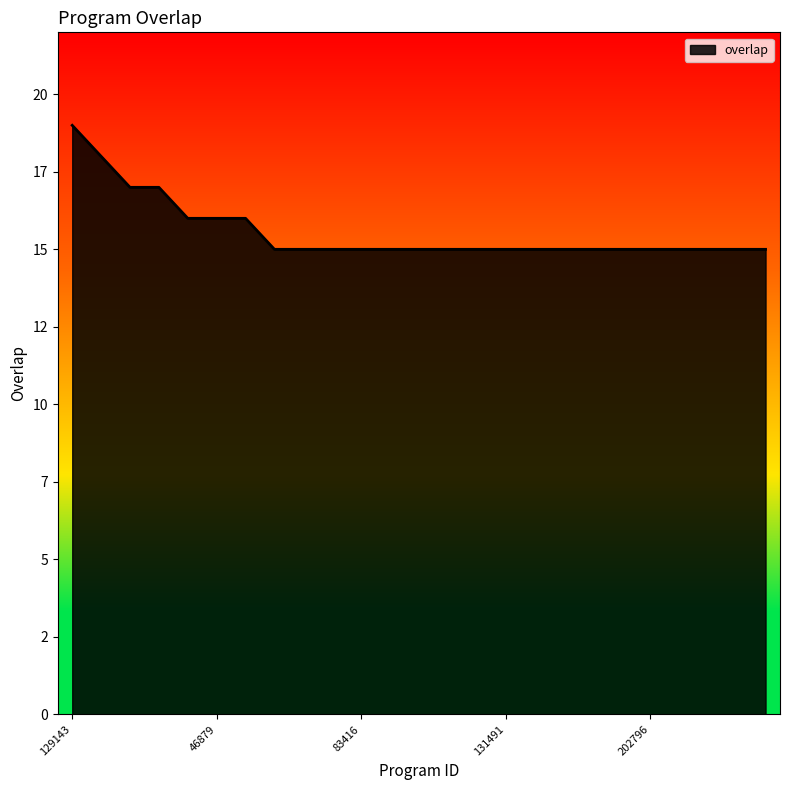

Does the chart display data point markers on the line(s)?

No